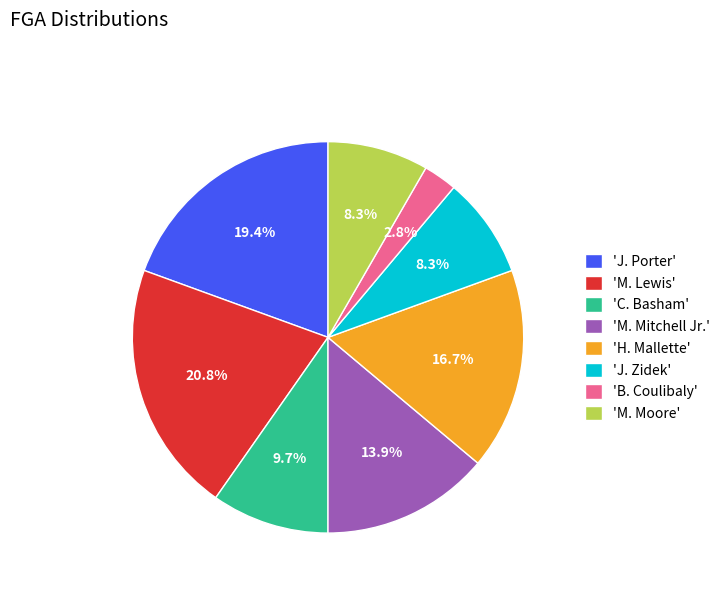

What is the ratio of the value at 'M. Moore' to the value at 'M. Mitchell Jr.'?

0.6